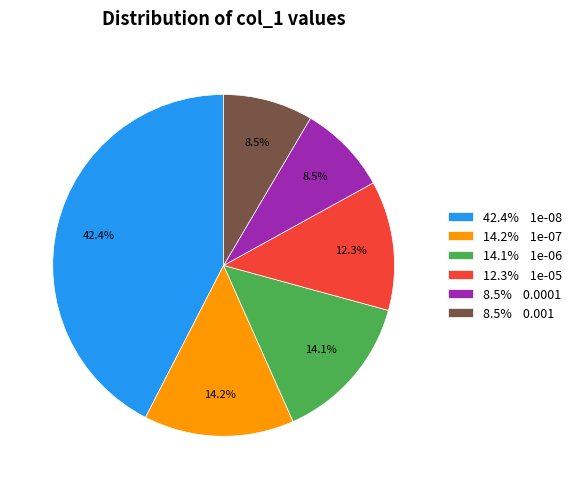

Which has a higher value, 14.2% 1e-07 or 8.5% 0.0001?

14.2% 1e-07